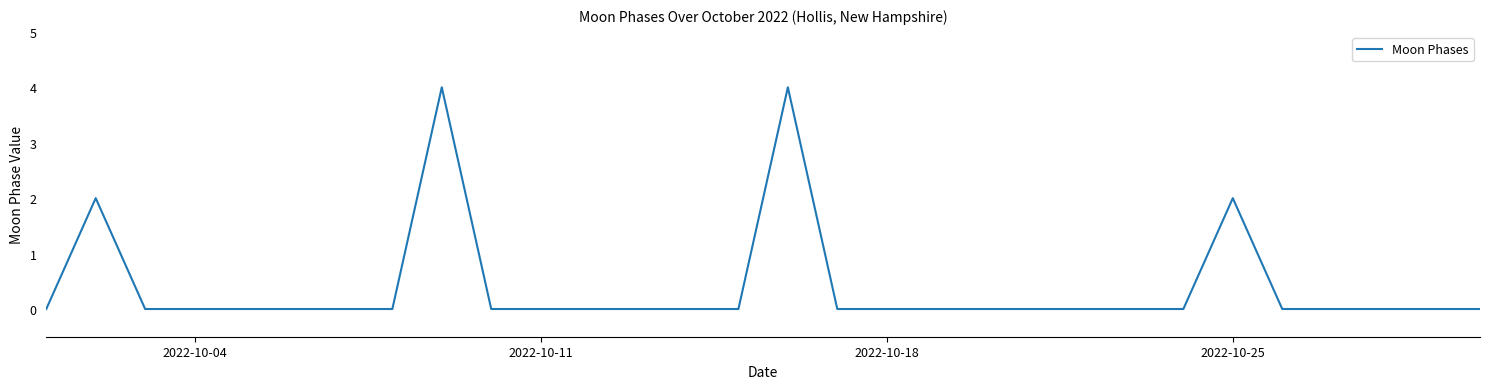

What is the greatest value displayed?

4